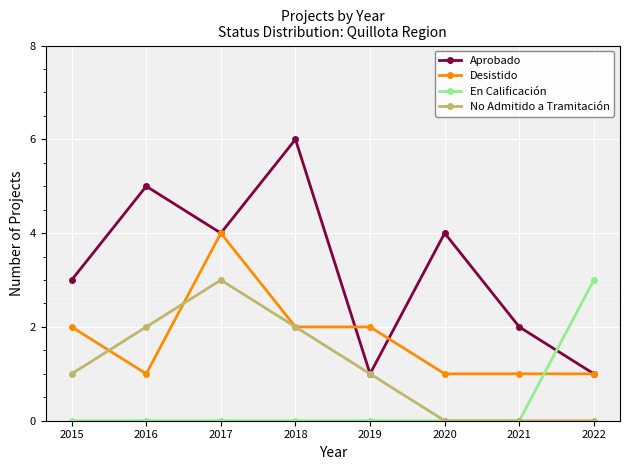

What is the spread (max minus min) of values at 2017?

4